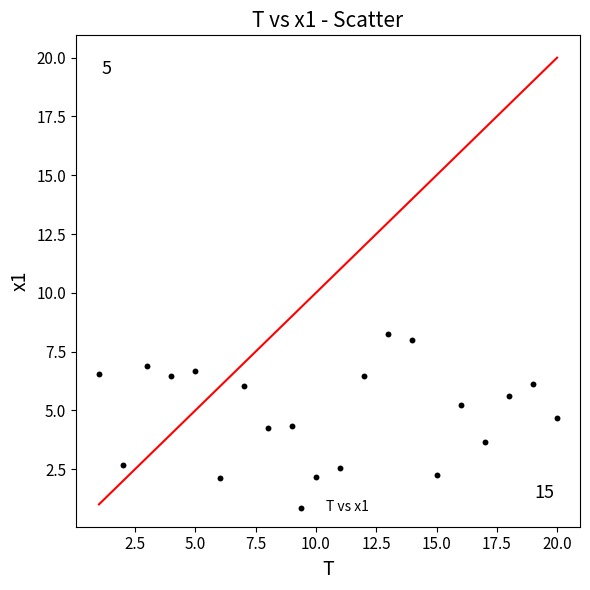

What is the range of Y values (max minus min)?

6.1